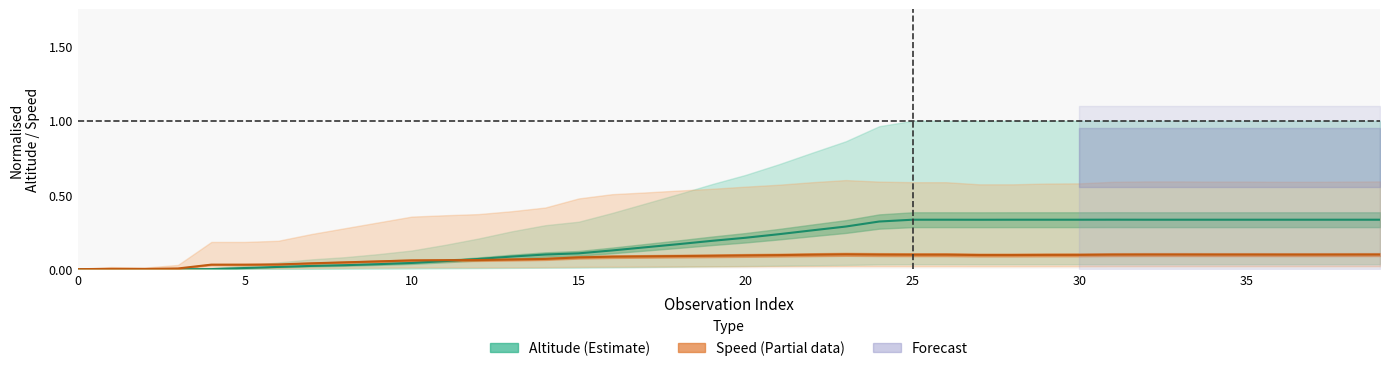

True or false: ground_speed has more than 2 points higher than both neighbors.

False